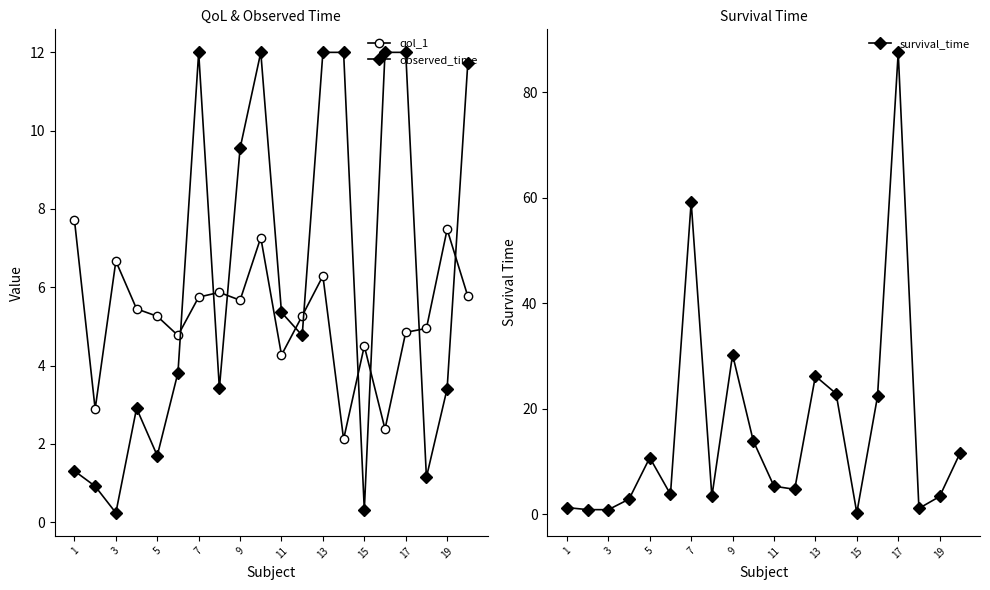

What is the approximate value of observed_time at 19?

3.4